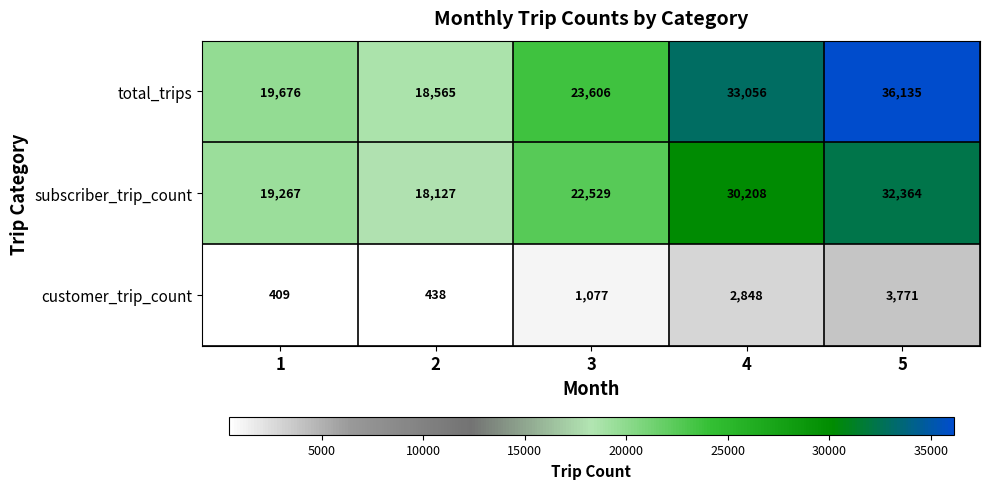

The value of customer_trip_count at 4 is 2848. True or false?

True